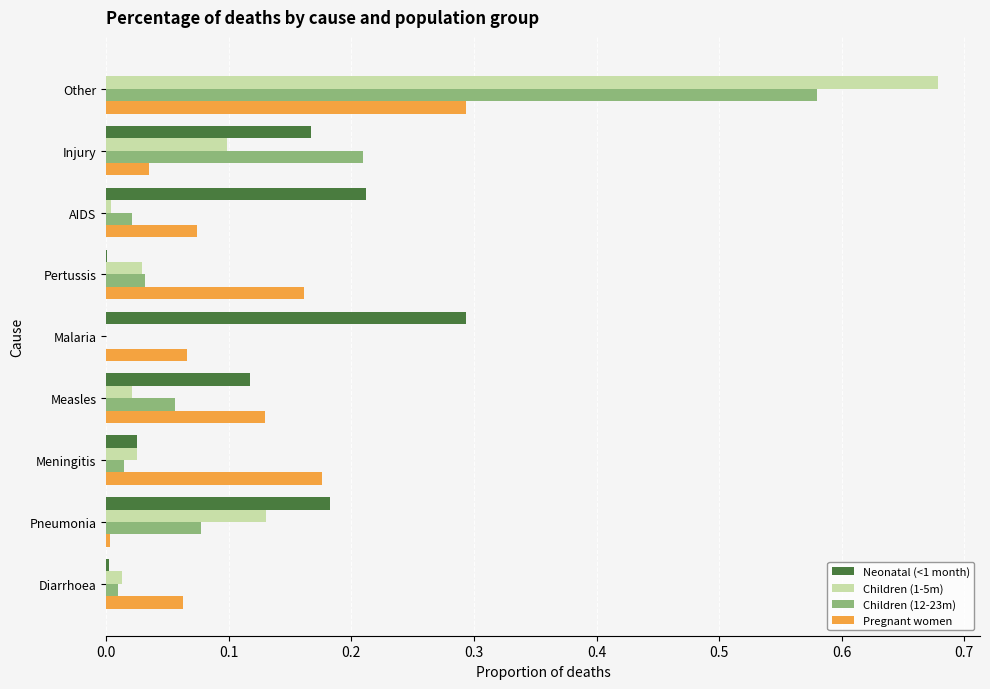

Which category has the highest value in the Children (1-5m) series?

Other